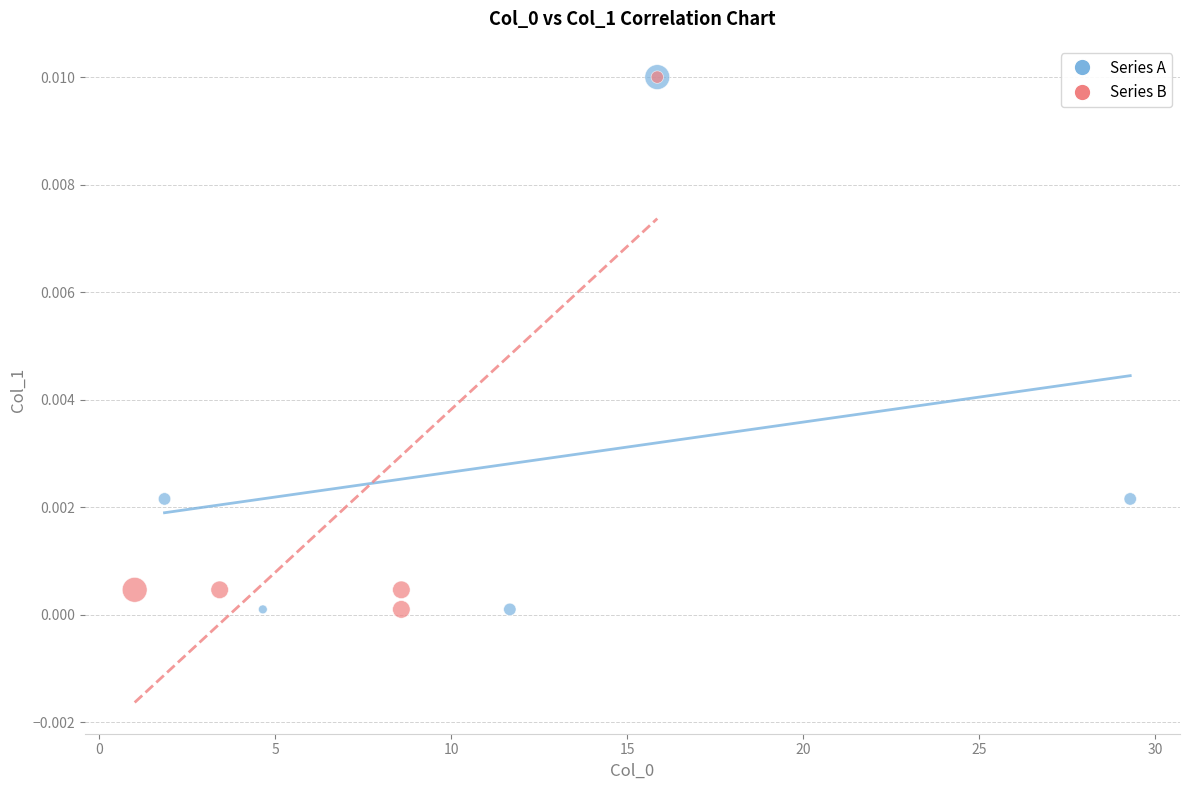

What are all the series names shown in the legend?

Series A, Series B